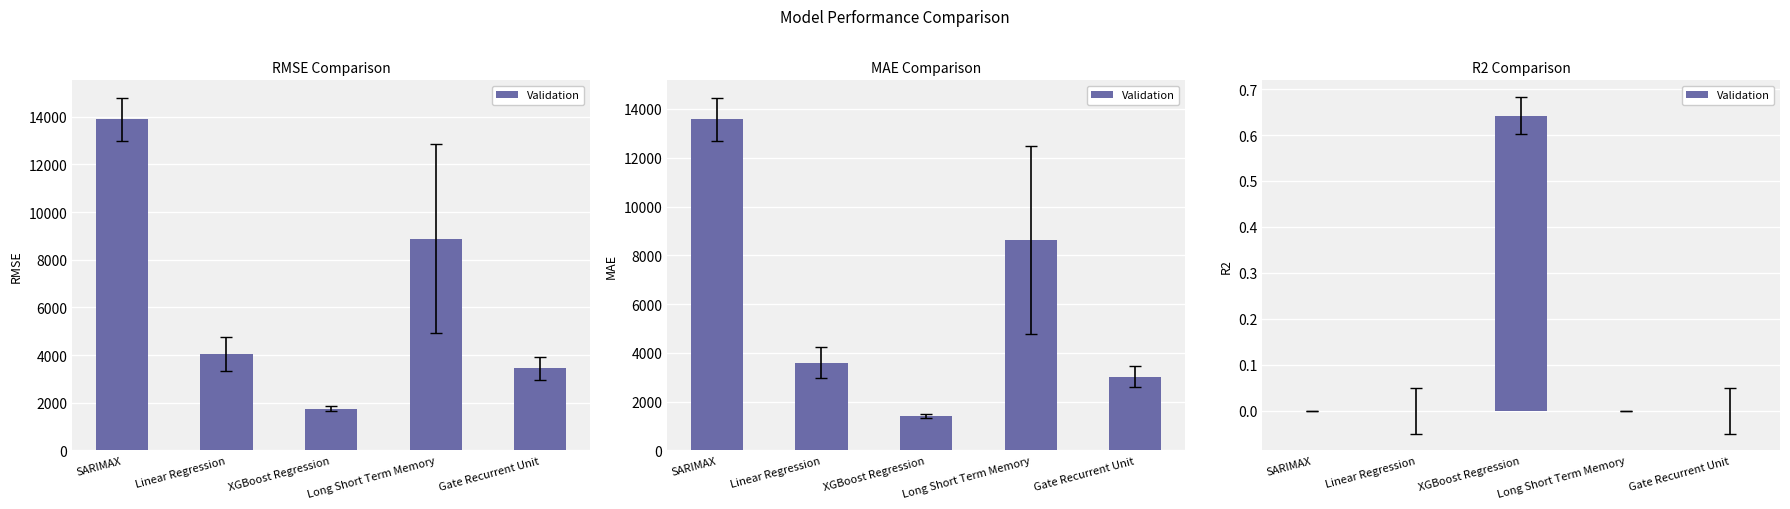

List the labels in order of value, smallest first.

SARIMAX, Linear Regression, Long Short Term Memory, Gate Recurrent Unit, XGBoost Regression